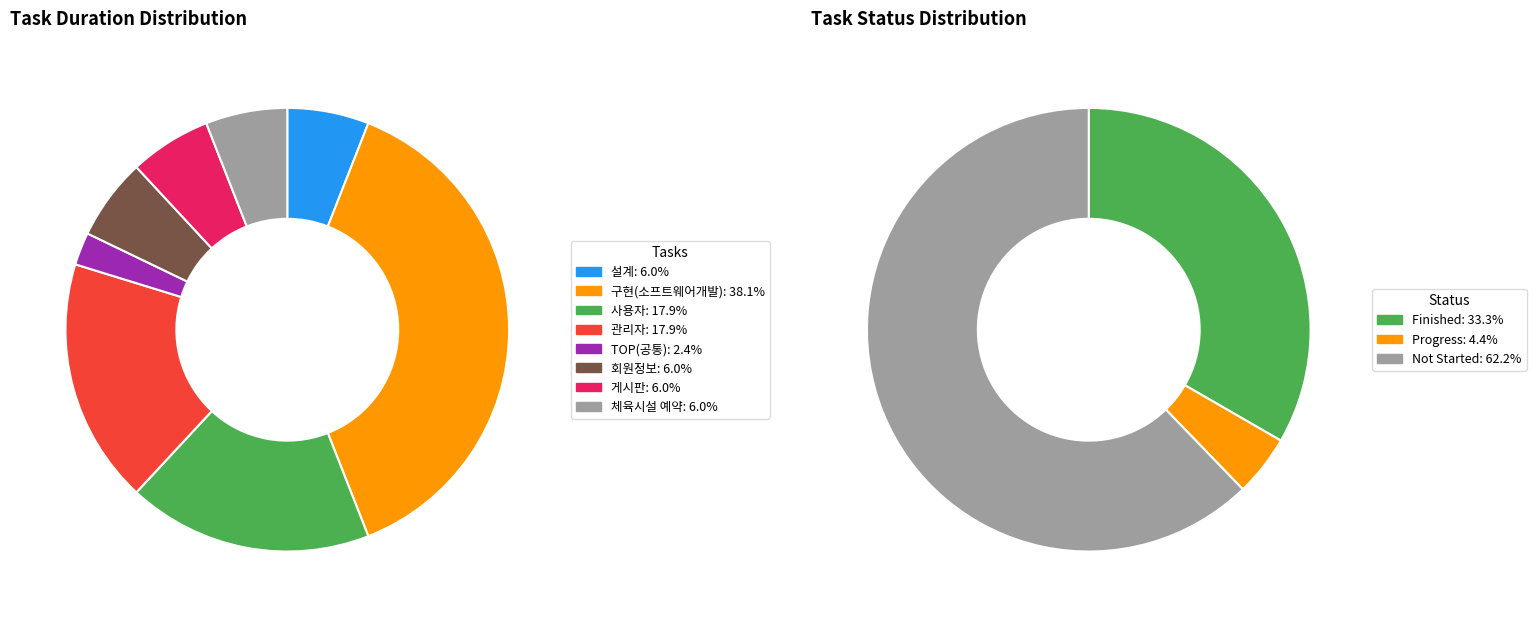

What percentage is the 게시판 slice, to the nearest percent?

6%